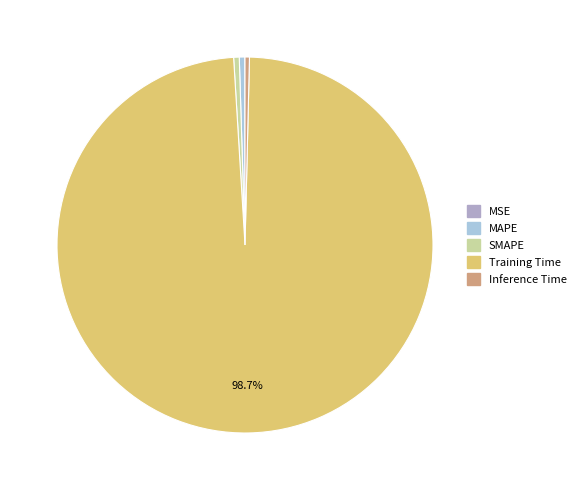

Combined, do Training Time and SMAPE account for over 50%?

Yes